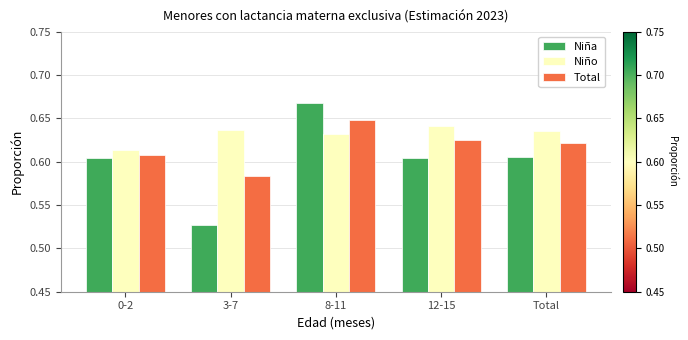

The Total series shows 0.3 at 3-7. True or false?

False